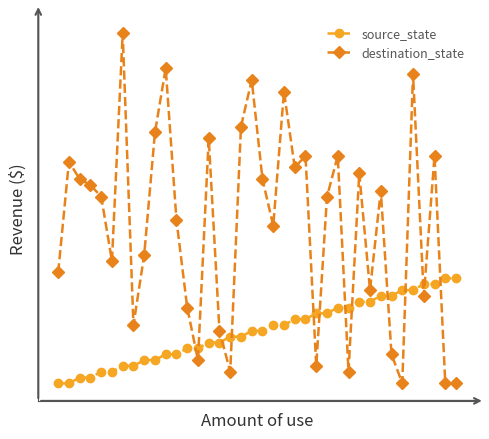

List the labels in order of destination_state value, largest first.

6, 10, 33, 18, 21, 17, 9, 14, 23, 26, 35, 1, 22, 28, 2, 19, 3, 30, 4, 25, 11, 20, 8, 5, 0, 29, 34, 12, 7, 15, 31, 13, 24, 16, 27, 32, 36, 37